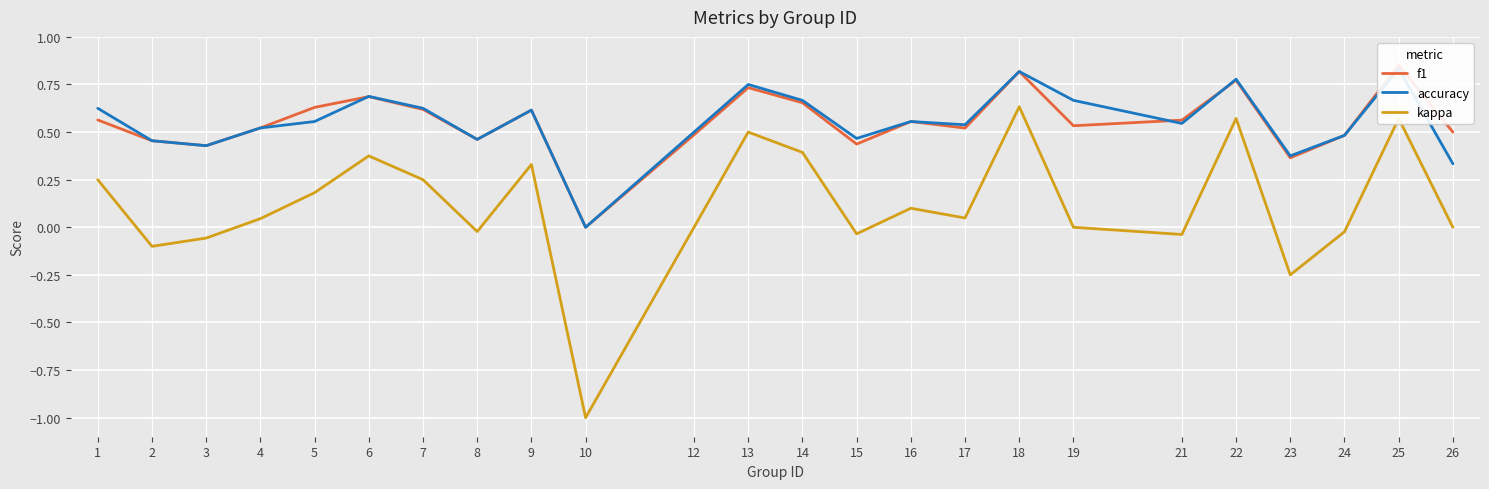

True or false: kappa and accuracy intersect in this chart.

False